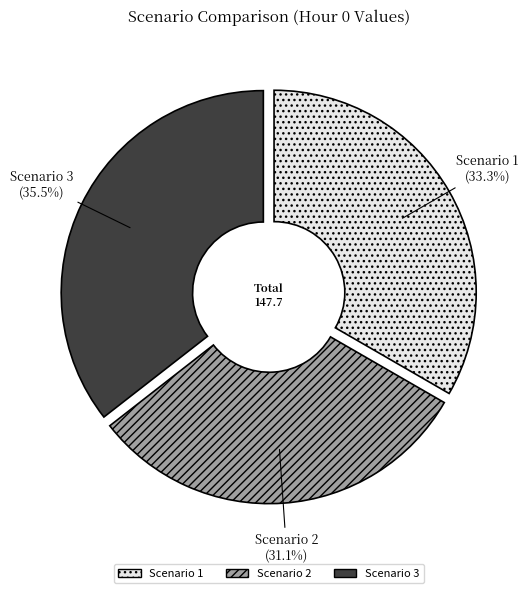

Is it true that Scenario 3 is 36% of the pie?

True